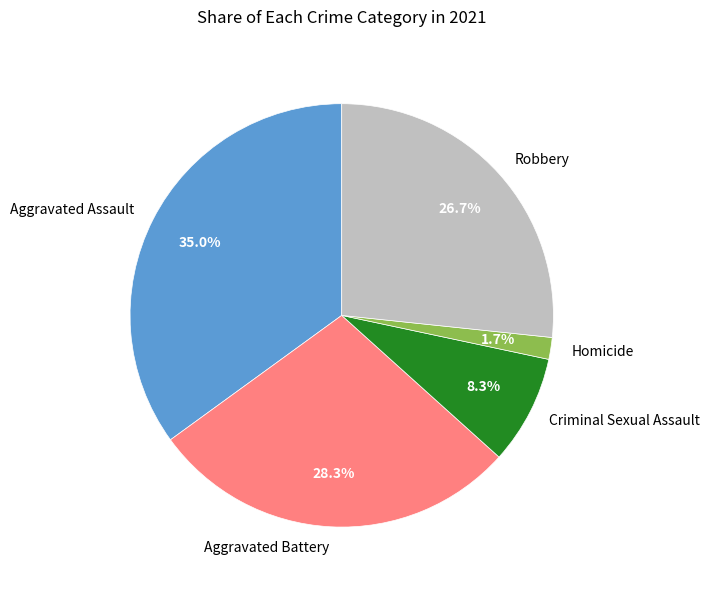

Which category has the smallest portion of the pie?

Homicide